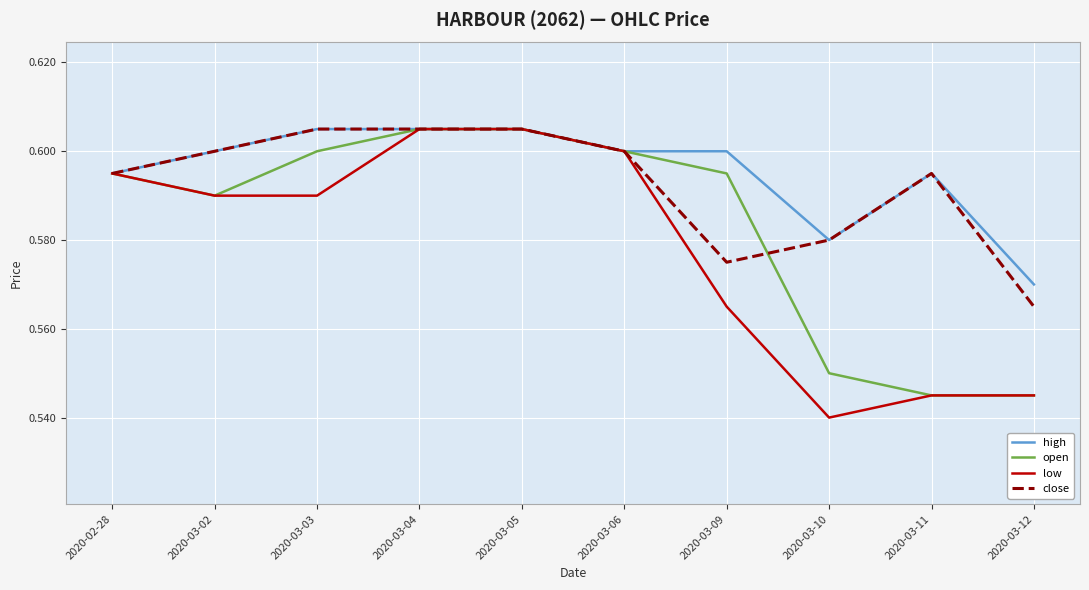

How many distinct data groups are displayed?

4